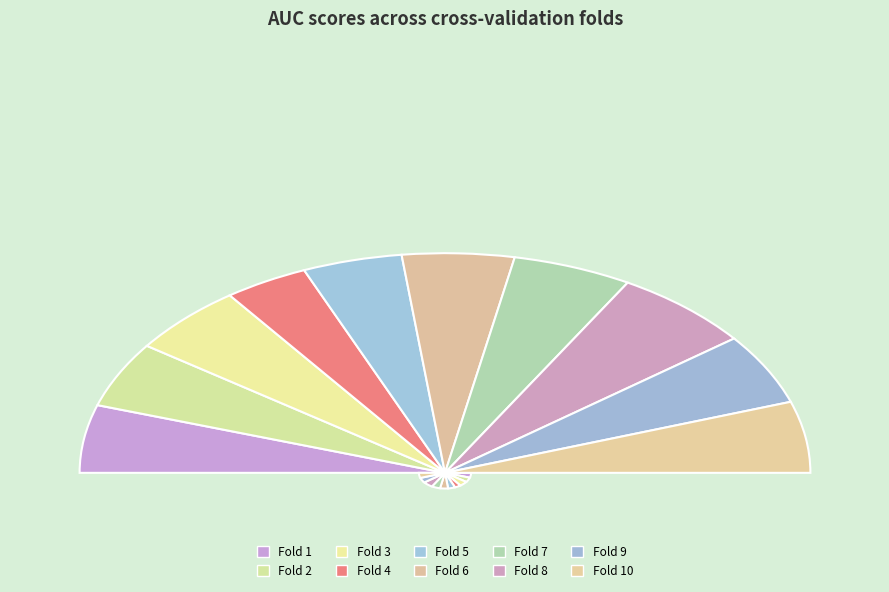

To the nearest percent, what portion does Fold 1 represent?

10%